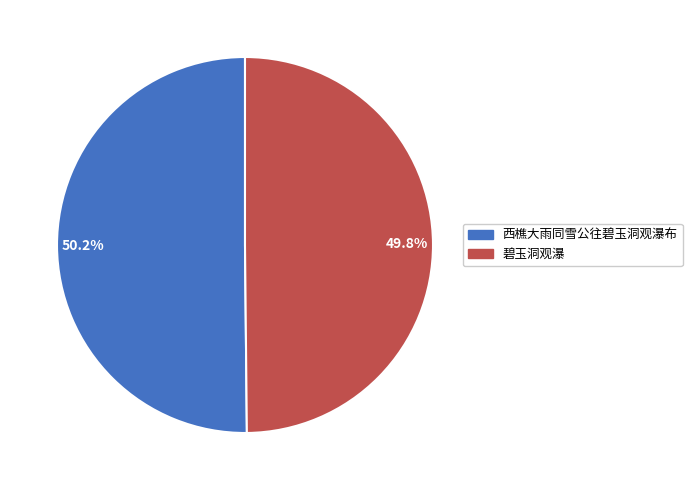

Is there a majority slice in this chart?

Yes